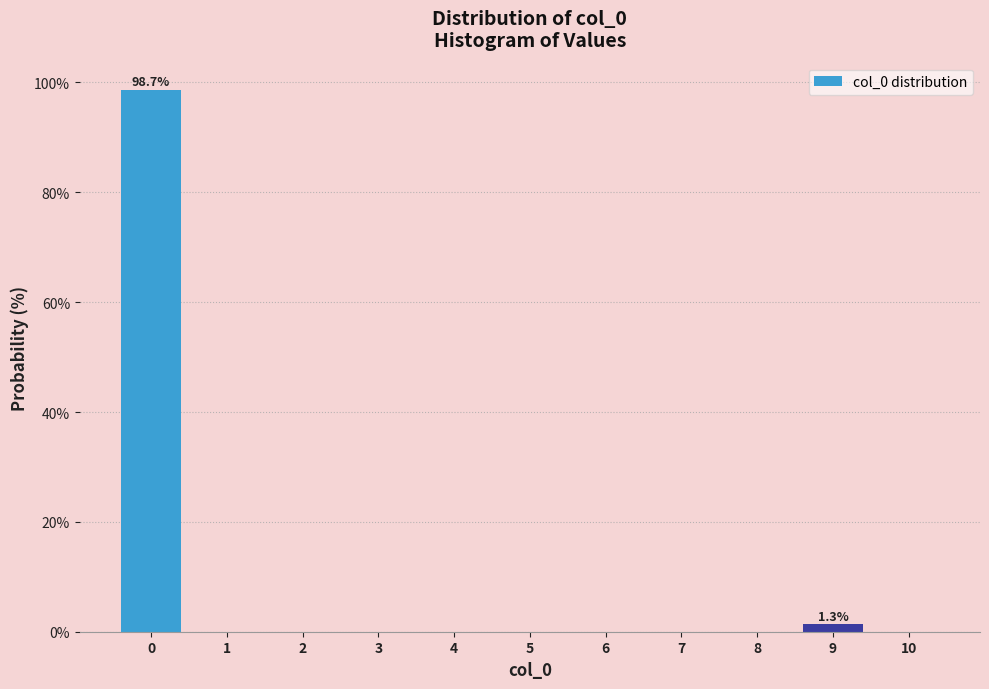

Which range on the x-axis has the tallest bar?

-0.5 to 0.5